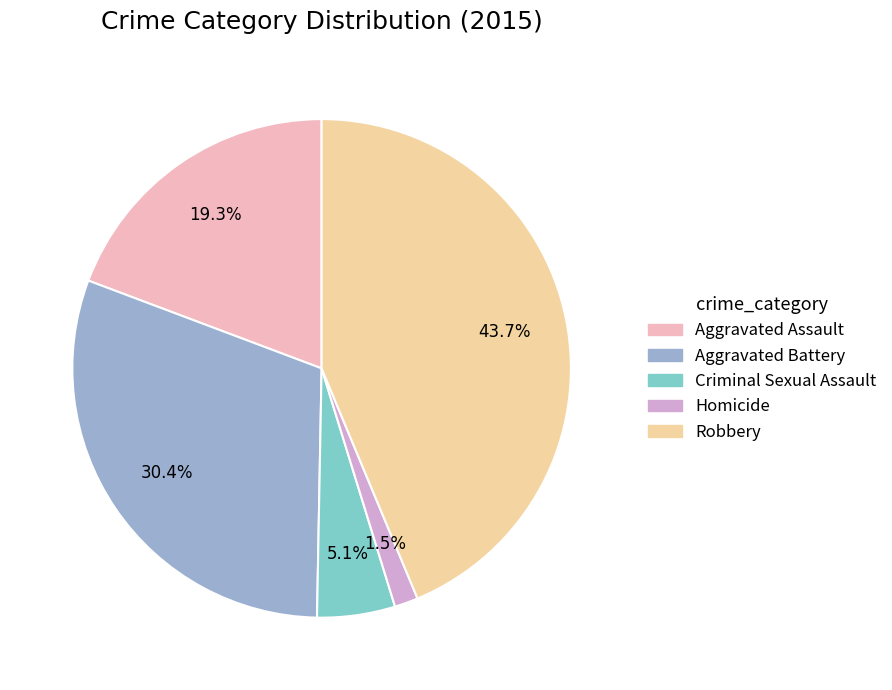

Is there any slice that represents more than half of the pie?

No